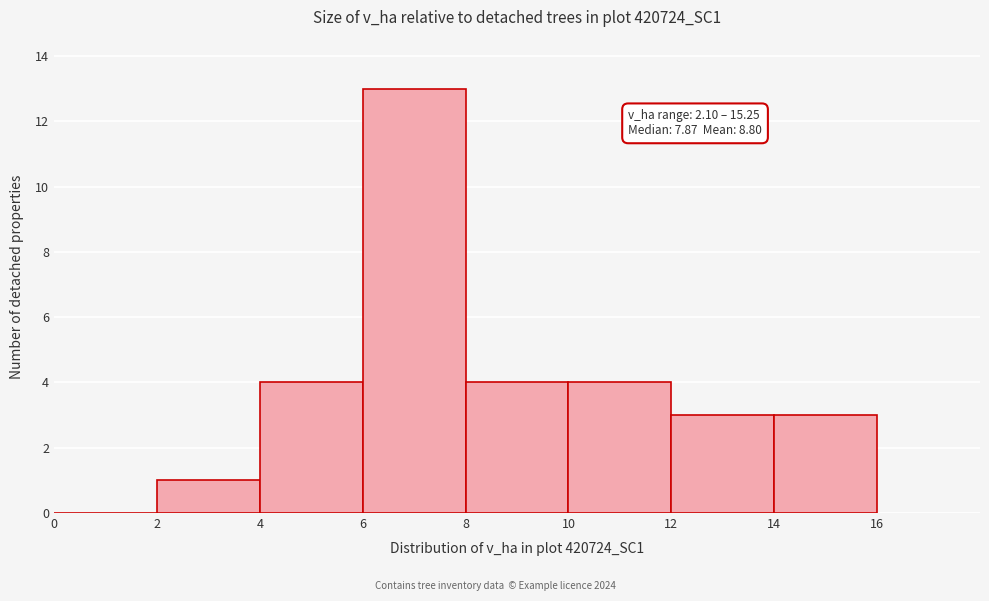

Which range on the x-axis has the tallest bar?

6 to 8